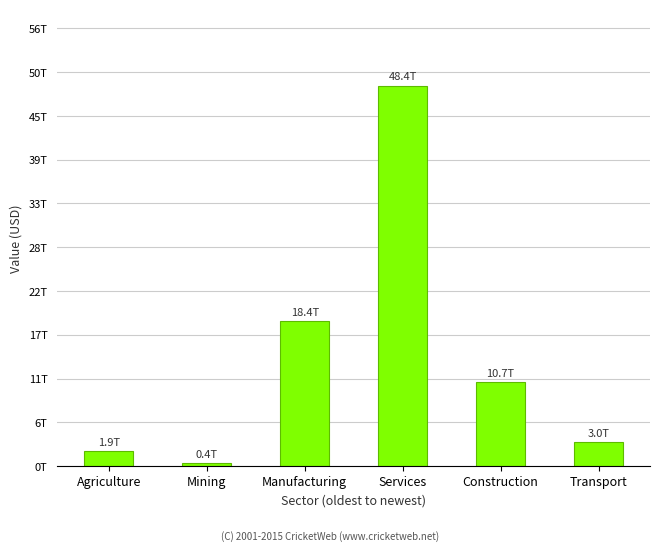

Does the chart contain any negative values?

No